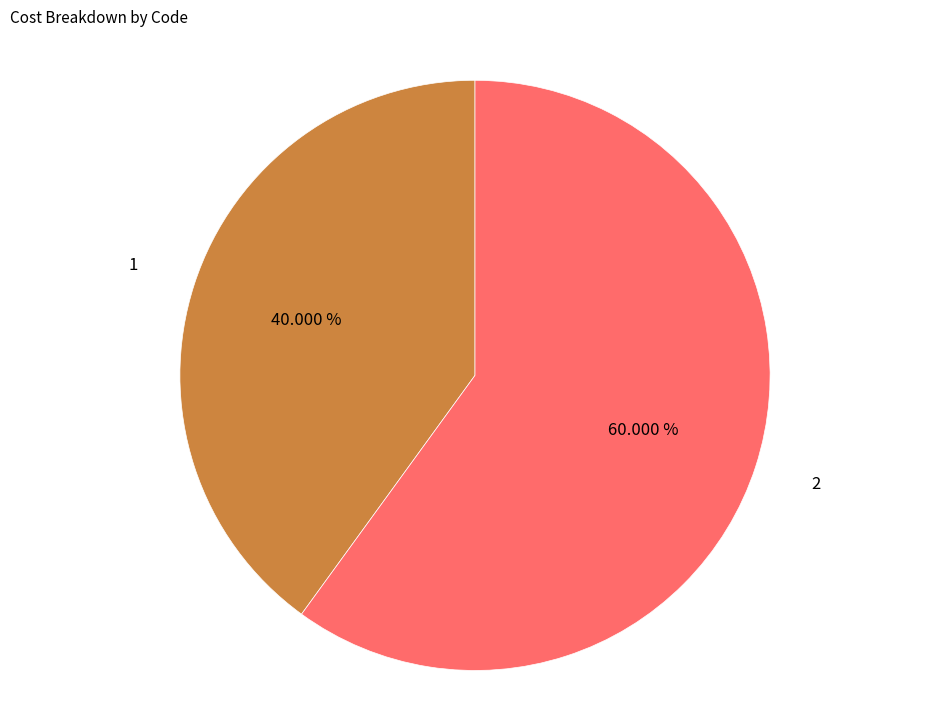

How many segments does this pie chart have?

2